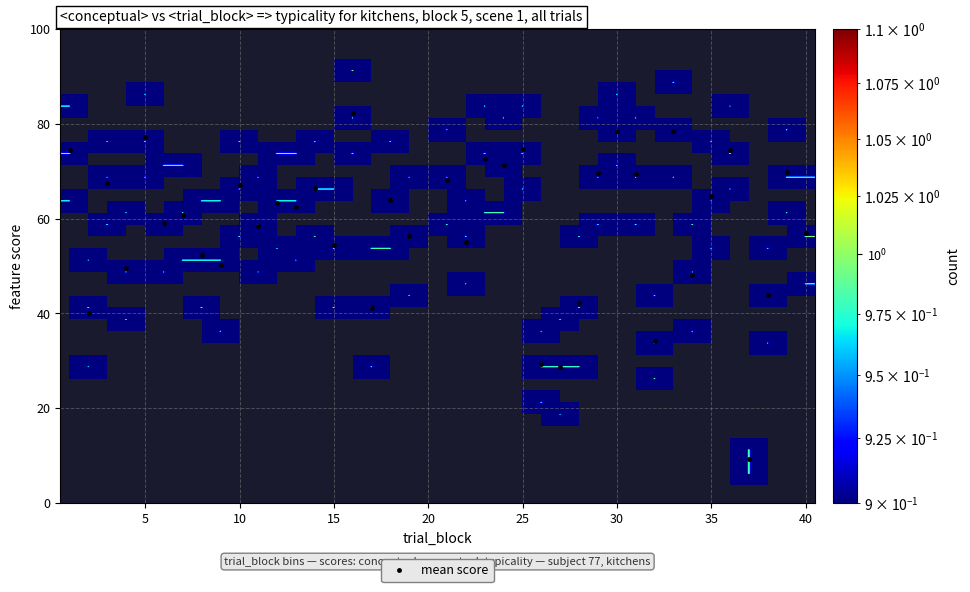

True or false: mean score has more than 0 interior local peaks.

True